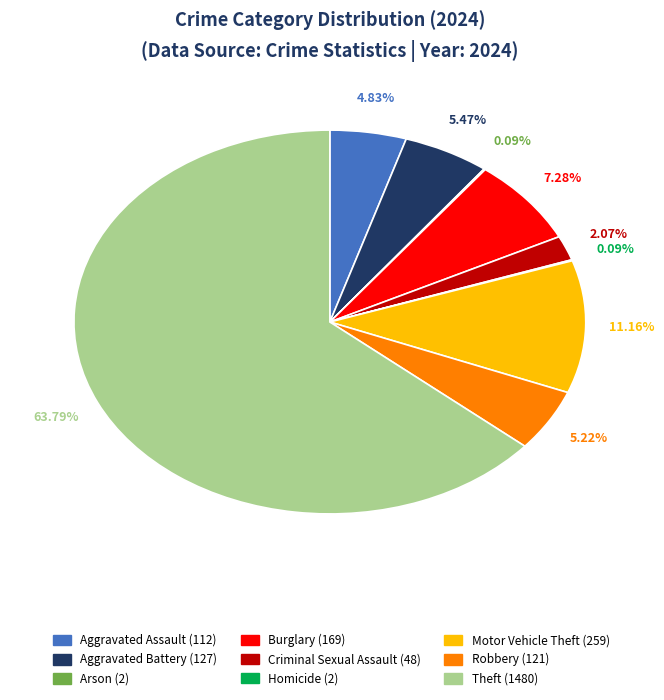

To the nearest percent, what is the difference between the largest and smallest slice percentages?

64%